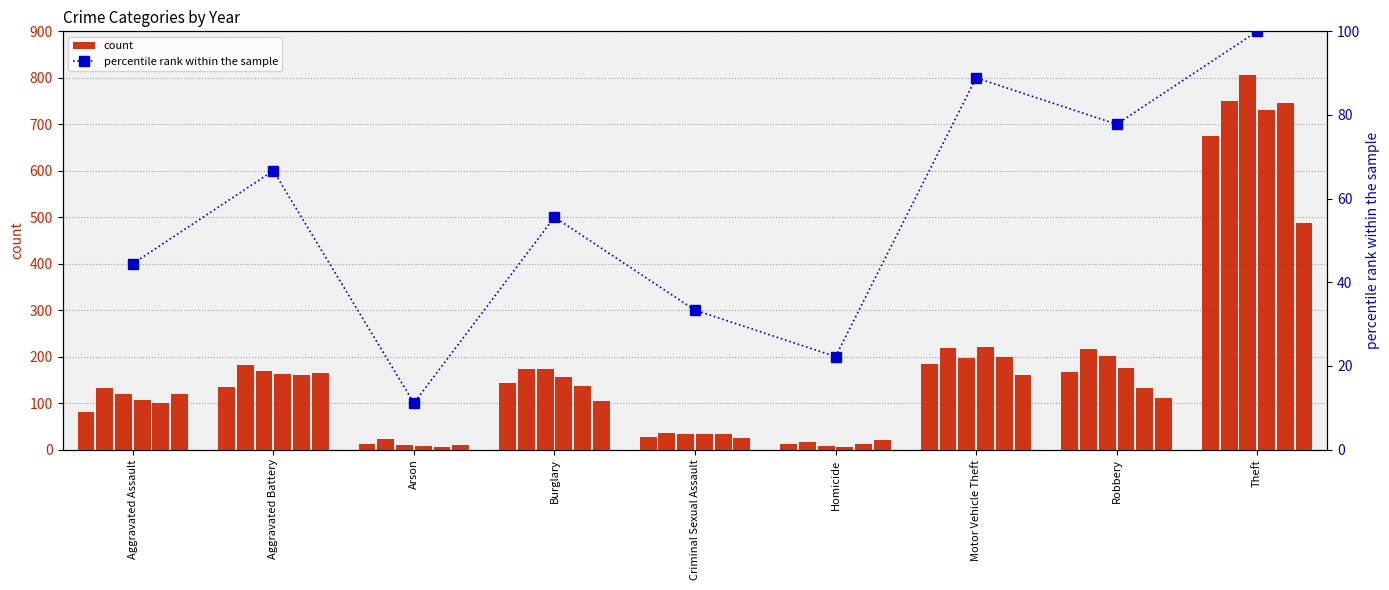

How many values exceed 55?

5